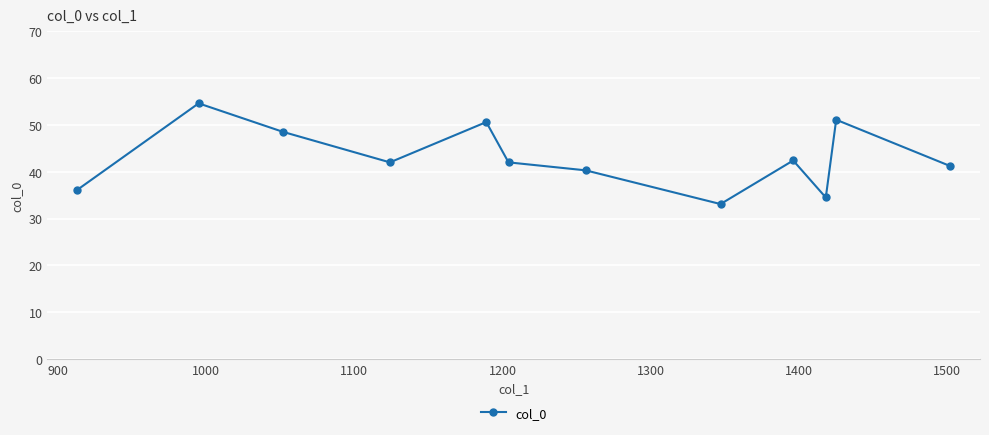

What is the maximum value shown in the chart?

54.6